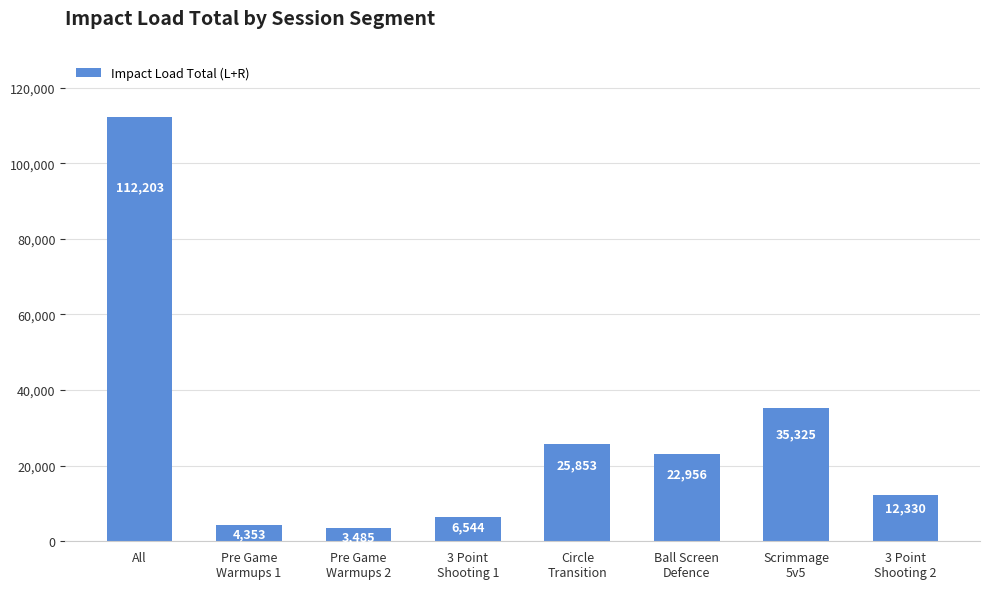

How many bars are there in total?

8